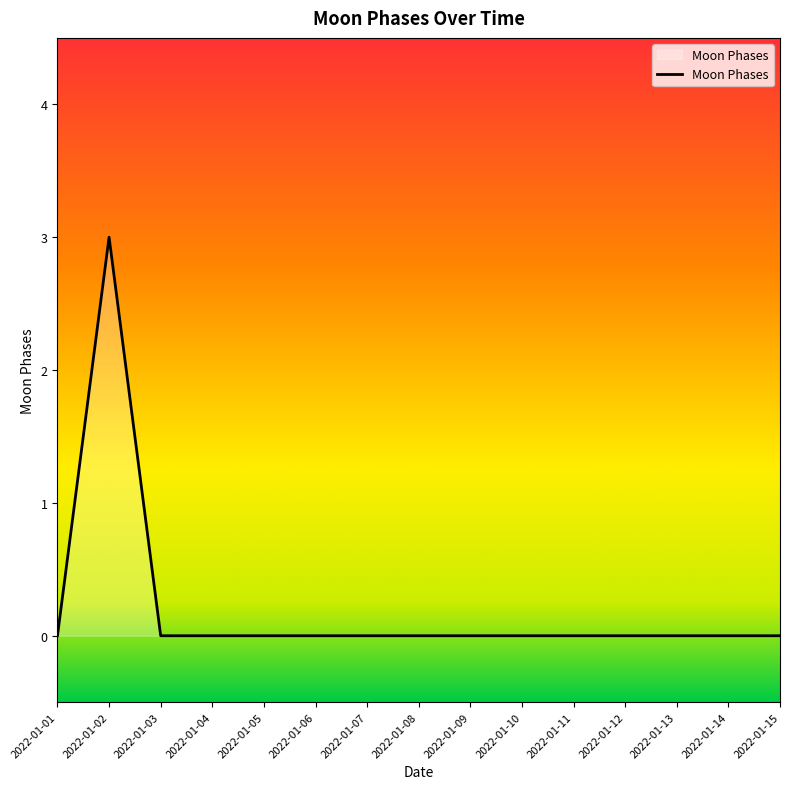

The chart shows a value of 2 at 2022-01-02. True or false?

False